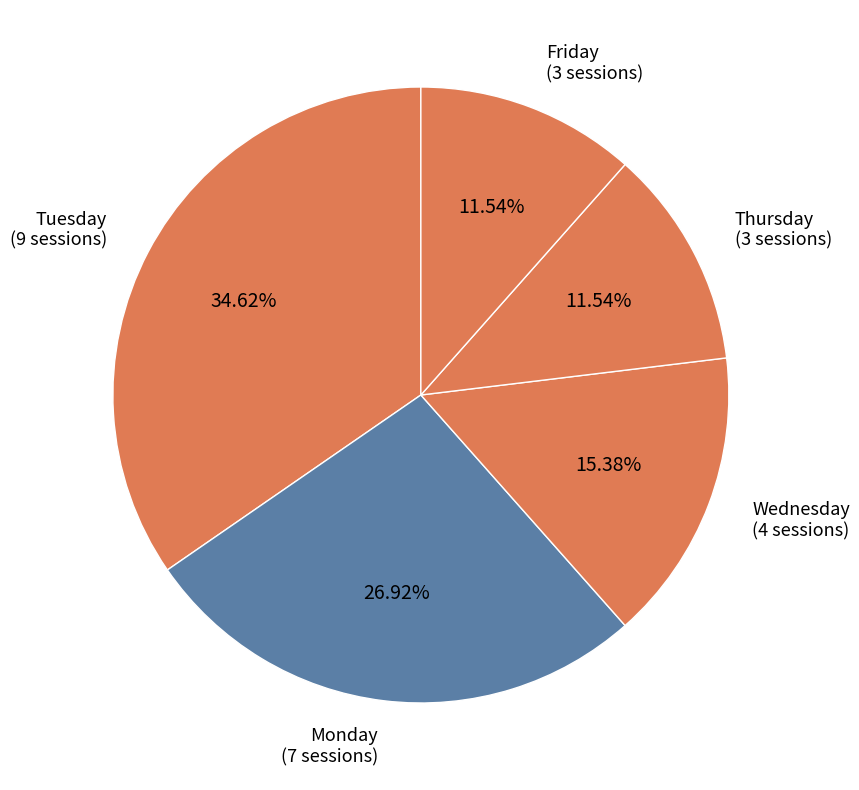

Which category has the biggest portion of the pie?

Tuesday